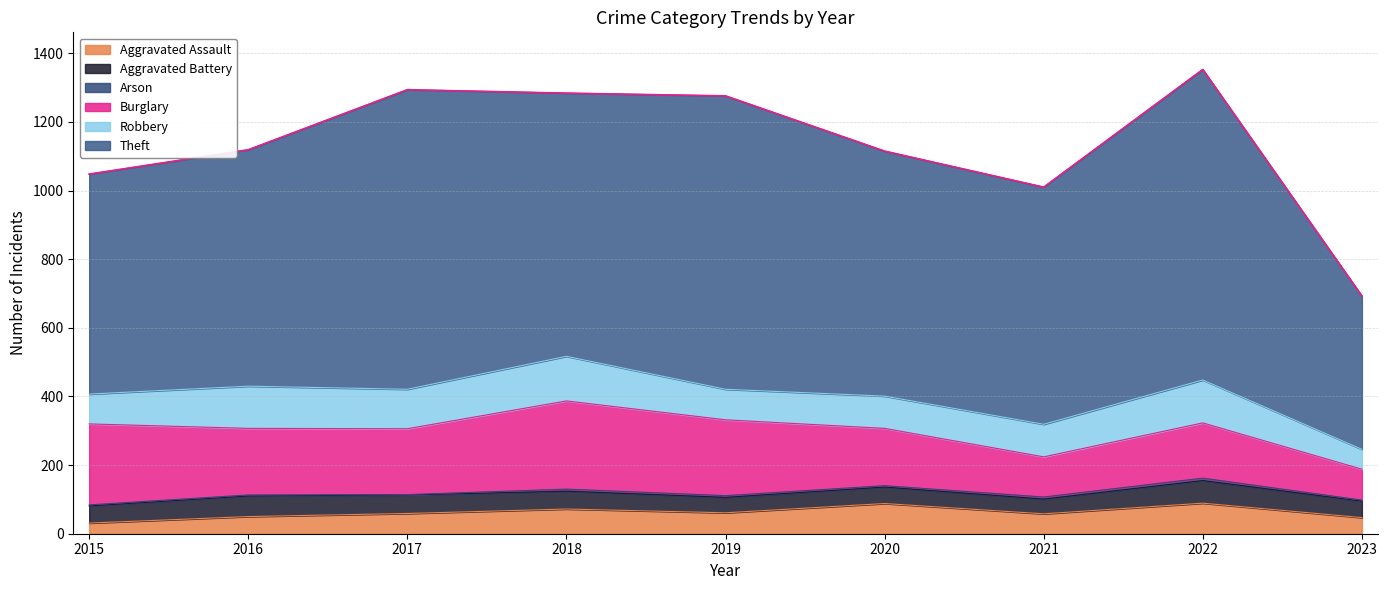

How many interior local valleys does the Burglary series have?

2